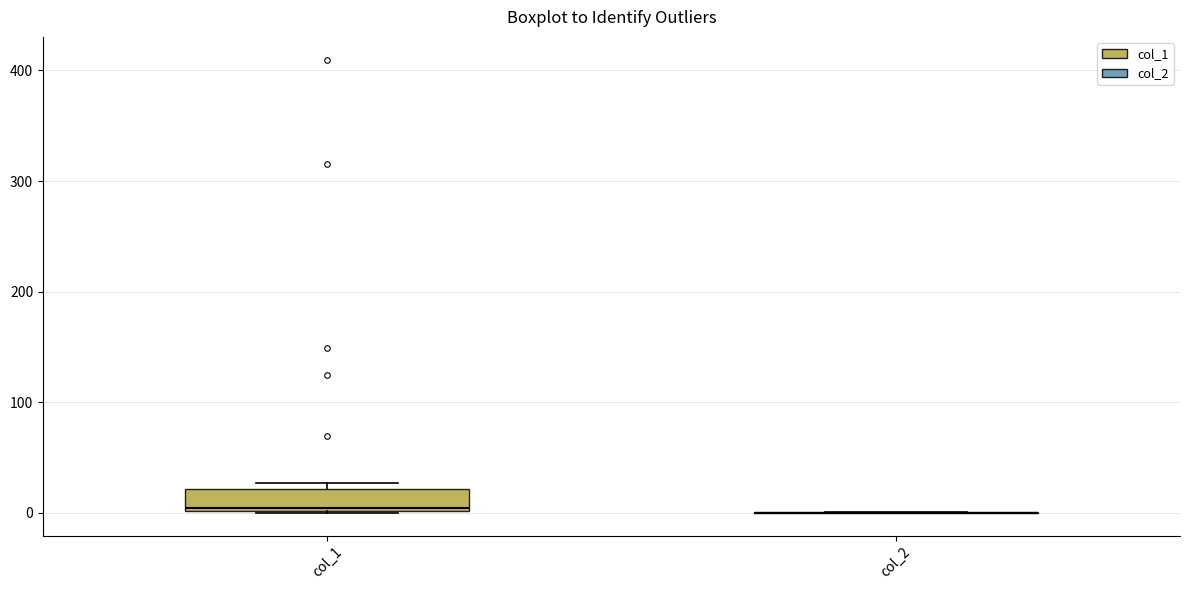

Reading left to right, transcribe this box plot: for each box, give where its median line is, the range the box spans, and where its two whiskers end, as read against the y-axis. The values are not printed on the chart, so give them approximately, as read against the axis.

col_1: median 0 (just above the box's lower edge), box 0 to 20, whiskers 0 to 30
col_2: box collapsed to a line at 0, whiskers 0 to 0